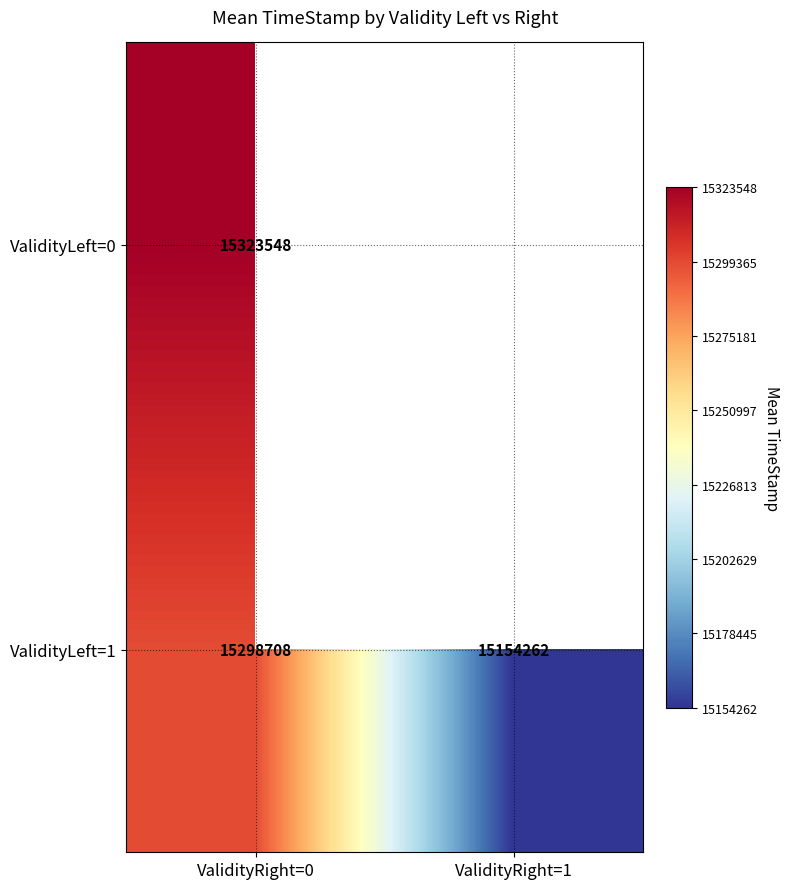

Is the value of ValidityLeft=0 at ValidityRight=0 greater than the value of ValidityLeft=1 at ValidityRight=1?

Yes